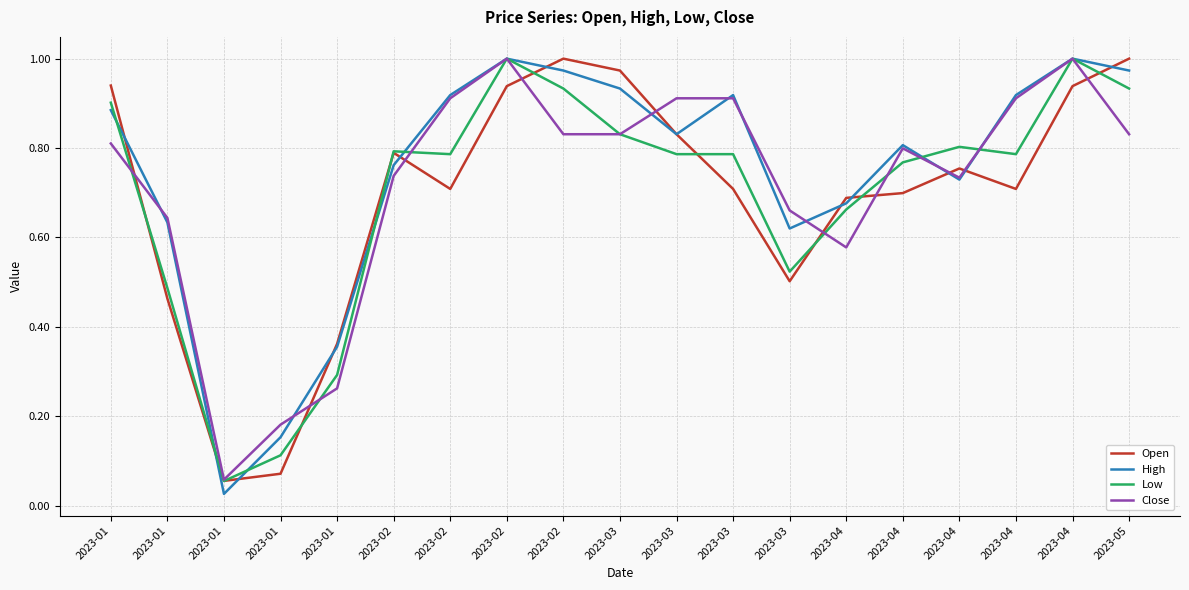

What are all the series names shown in the legend?

Open, High, Low, Close